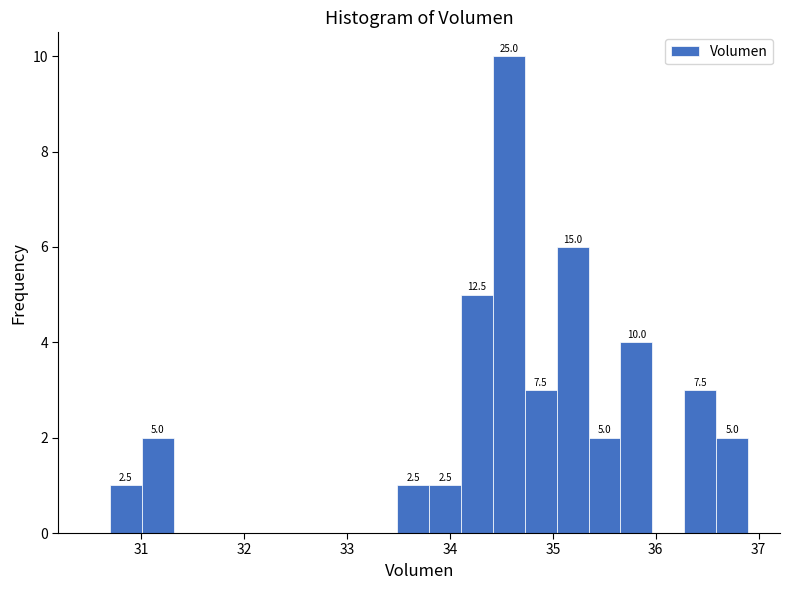

Read against the x-axis, roughly where is the centre of the tallest bar?

34.6